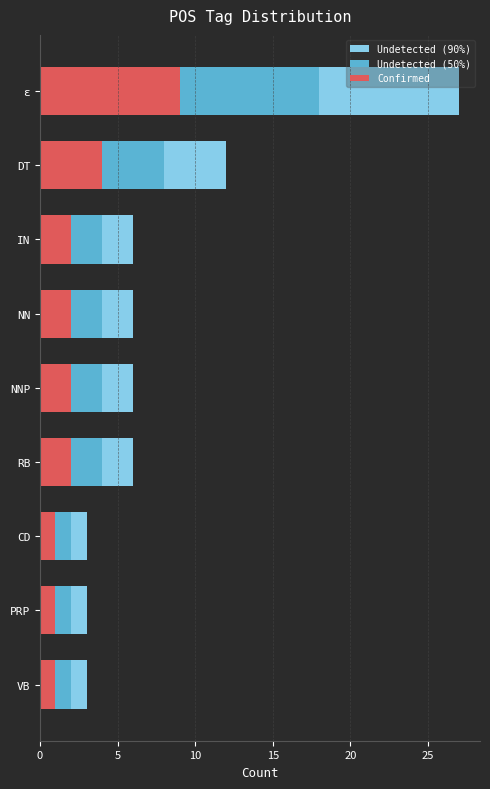

What is the maximum value for Undetected (90%)?

27